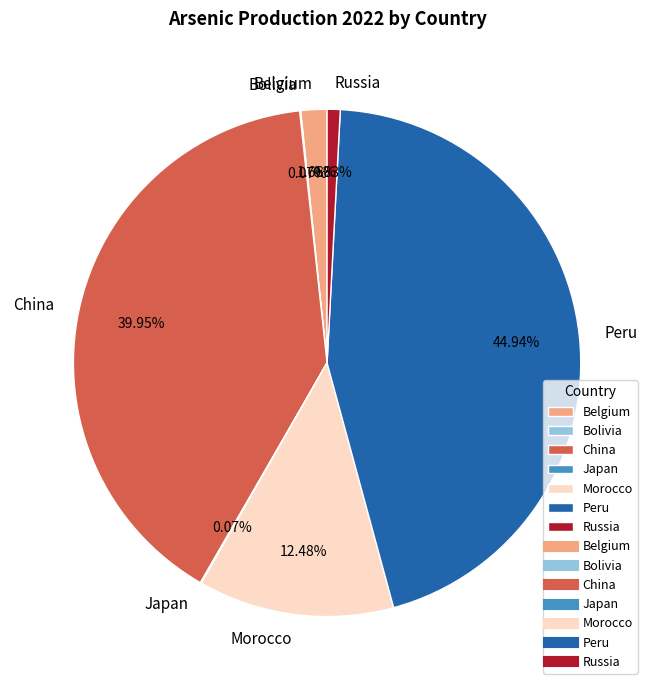

To the nearest percent, what is the combined percentage of Russia and Peru?

46%